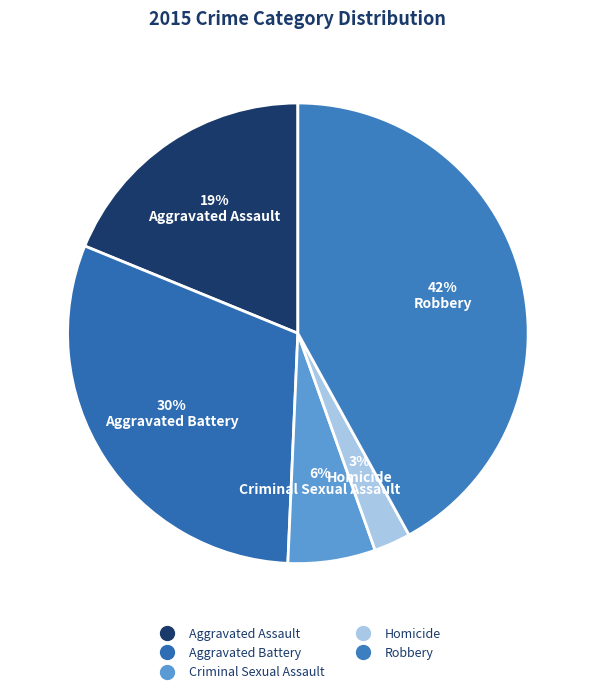

Count the number of slices in the pie.

5